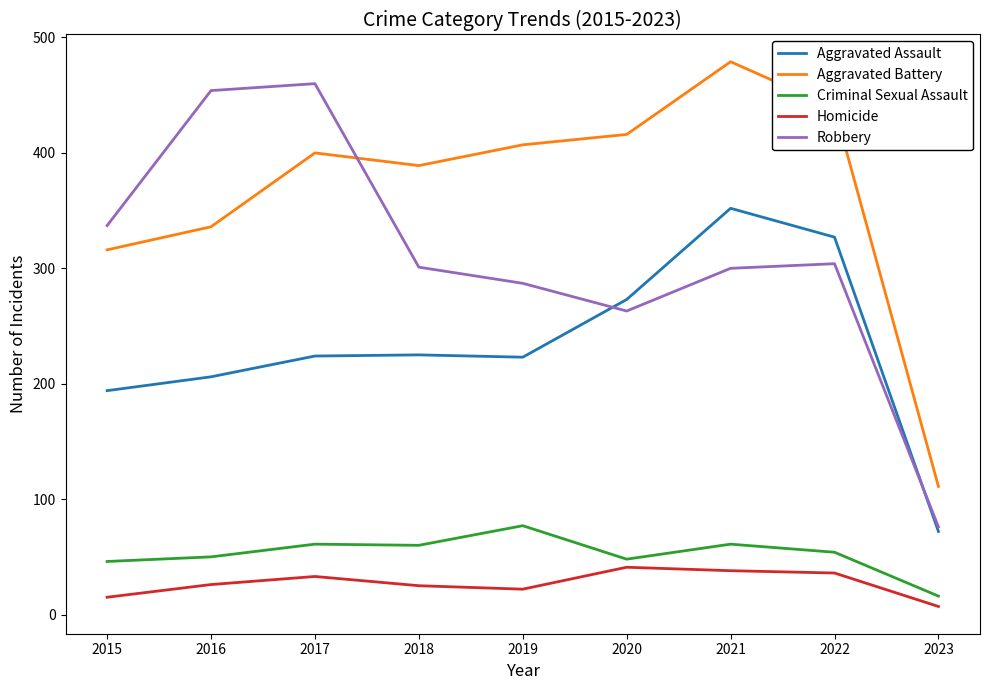

Which series has the largest range (max minus min)?

Robbery